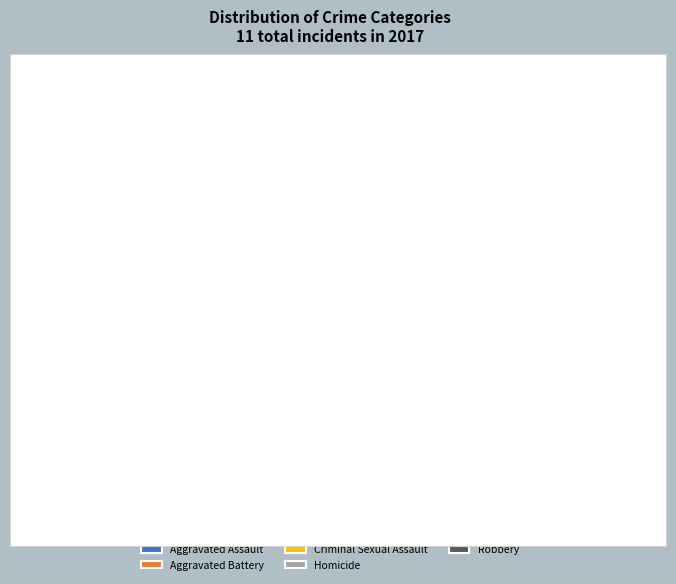

Is it true that Criminal Sexual Assault is 1% of the pie?

False